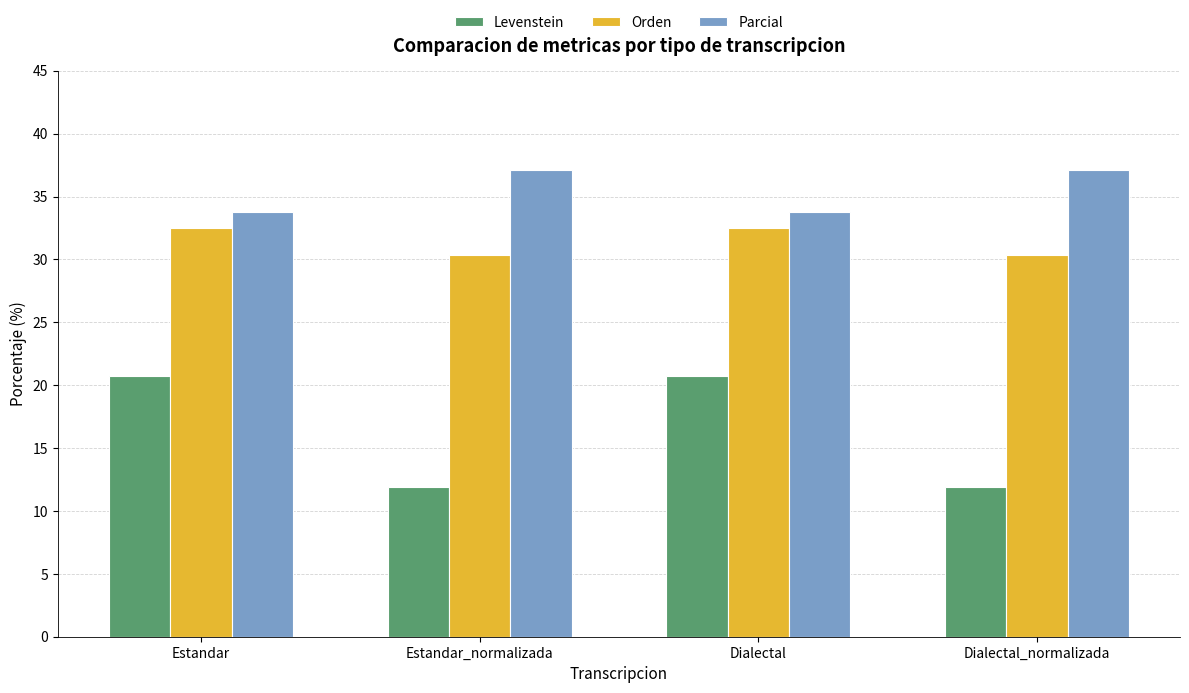

Reading left to right, what are all the values shown in this chart?

Levenstein: 20.8	11.9	20.8	11.9
Orden: 32.5	30.4	32.5	30.4
Parcial: 33.8	37.1	33.8	37.1